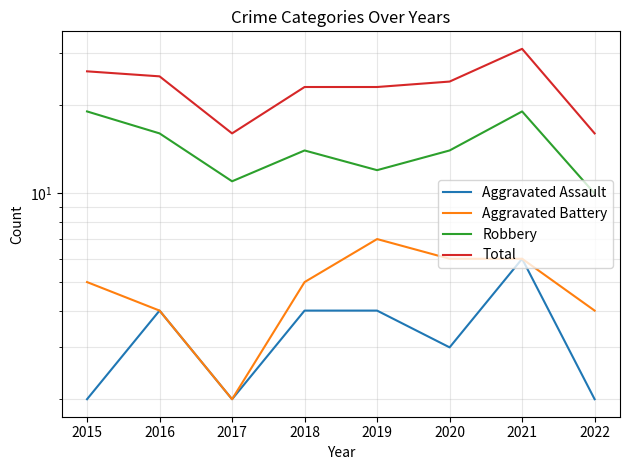

True or false: Total has a value of 23 at 2019.

True